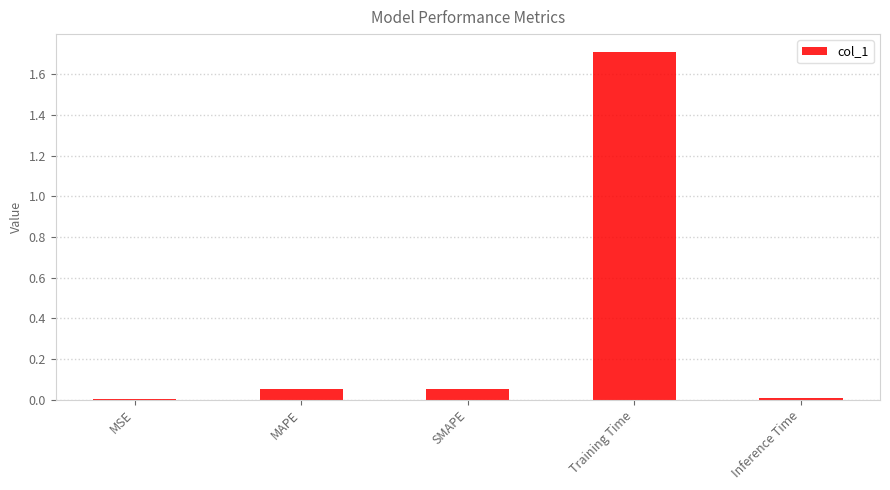

Is it true that the value at MSE is 0.0?

True